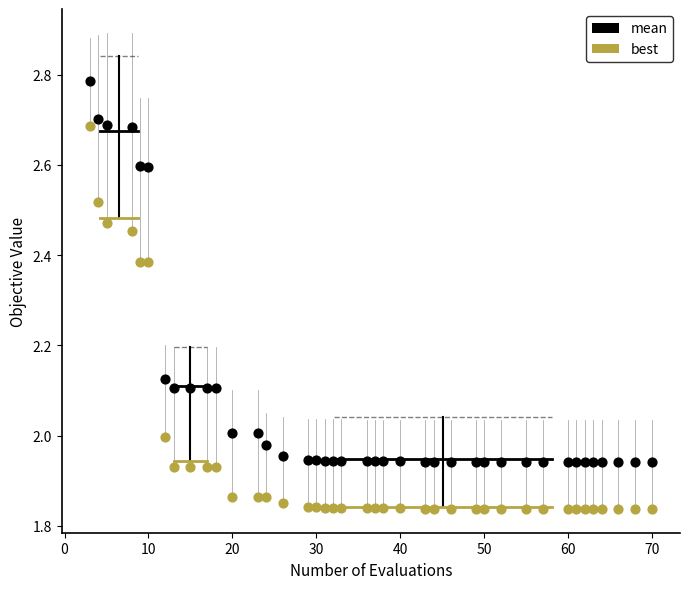

Across all data points, what is the range of Y values (max minus min)?

0.9